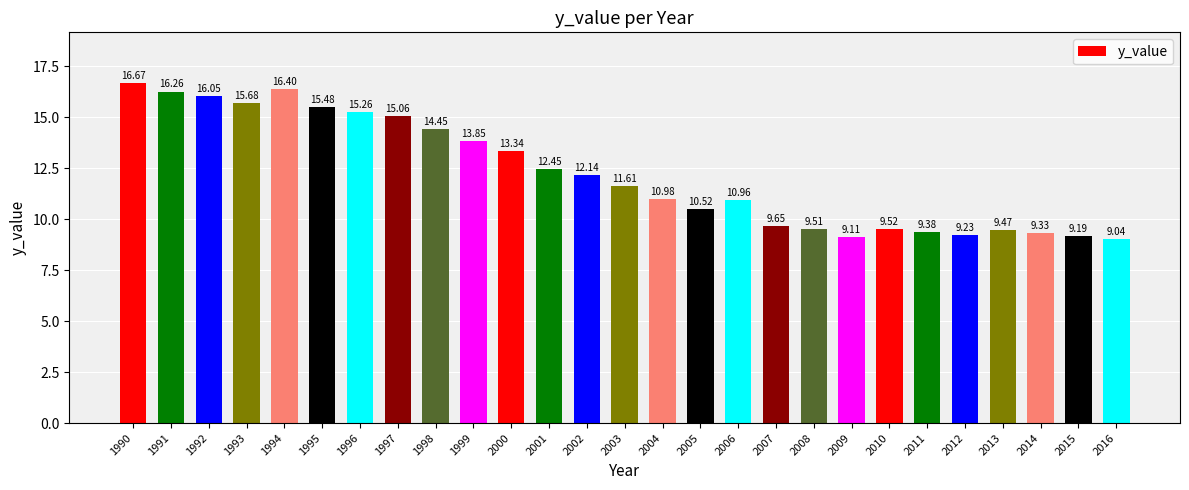

What is the ratio of the value at 2000 to the value at 1991?

0.8